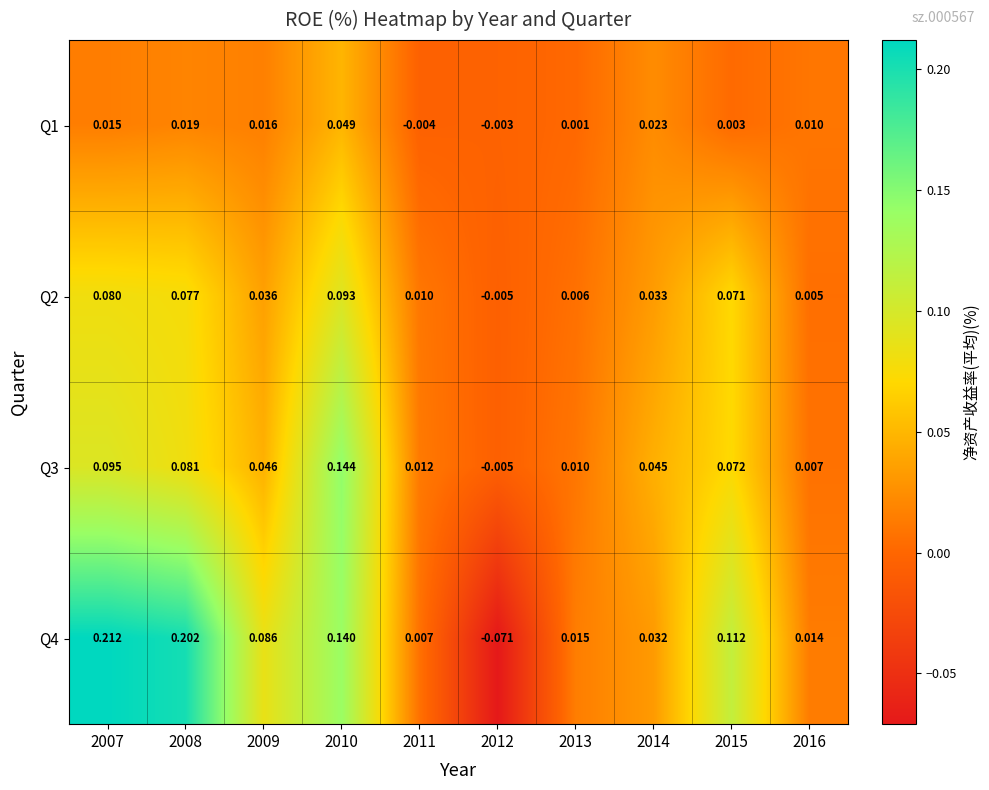

Is the value of Q4 at 2013 greater than the value of Q2 at 2011?

Yes